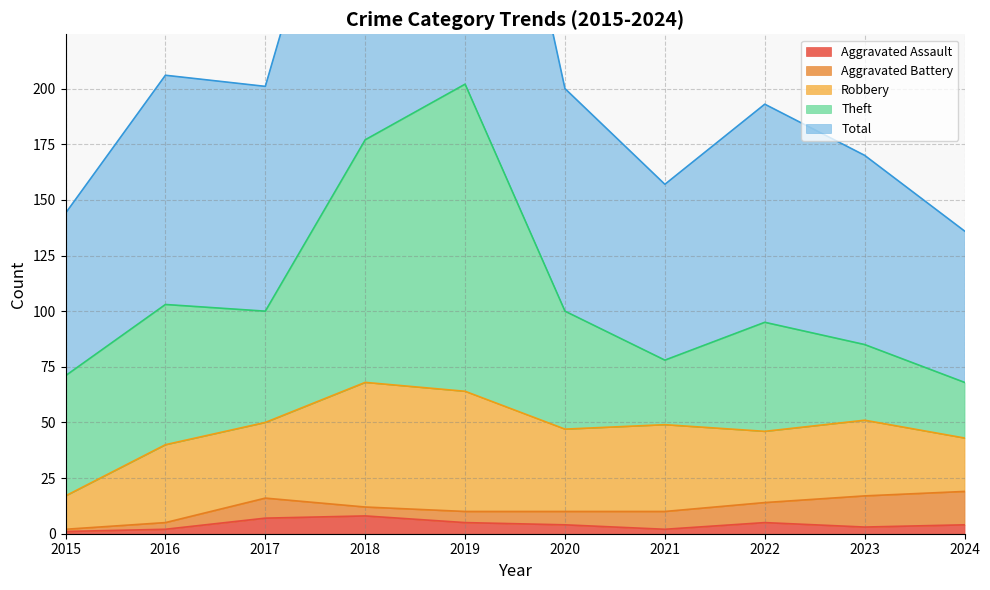

List the series in order of their peak value, highest first.

Total, Theft, Robbery, Aggravated Battery, Aggravated Assault